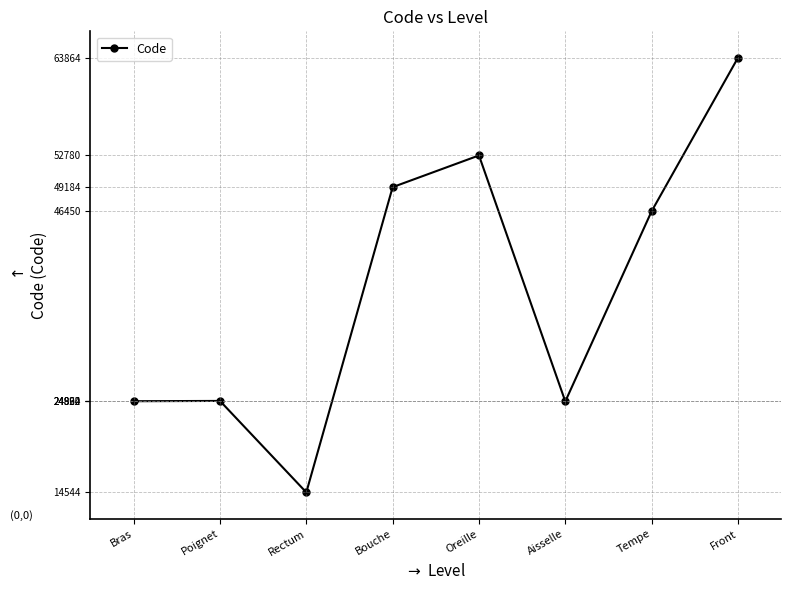

What value does the data have at Rectum?

14544